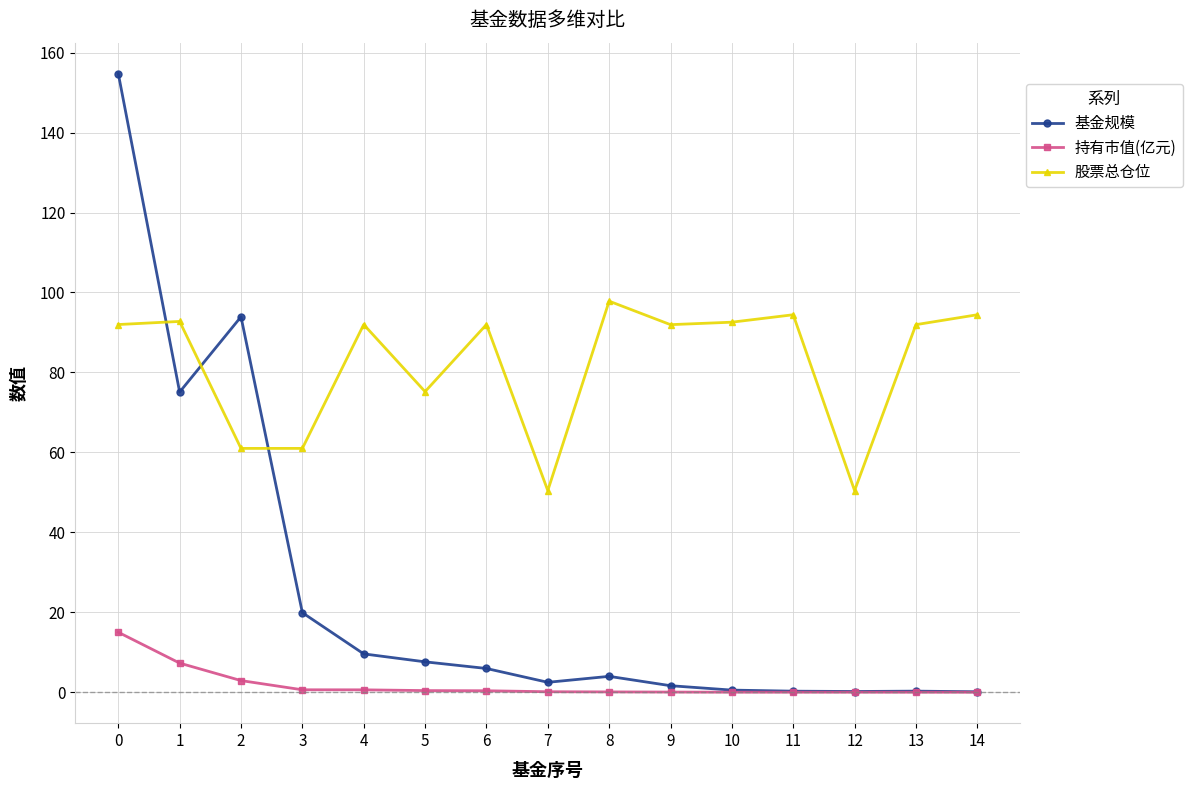

What is the total value across all series at 11?

94.7